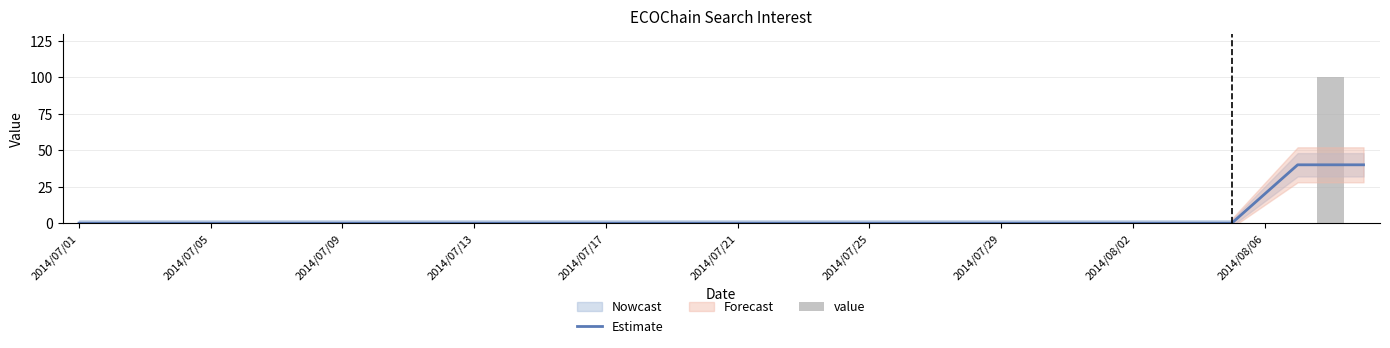

The value series shows 60 at 38. True or false?

False